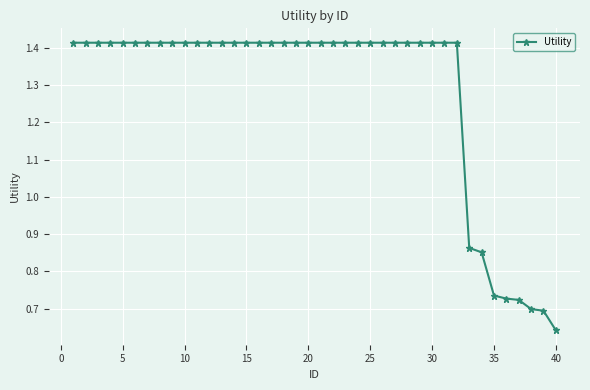

What is the difference between the second highest and minimum values?

0.8